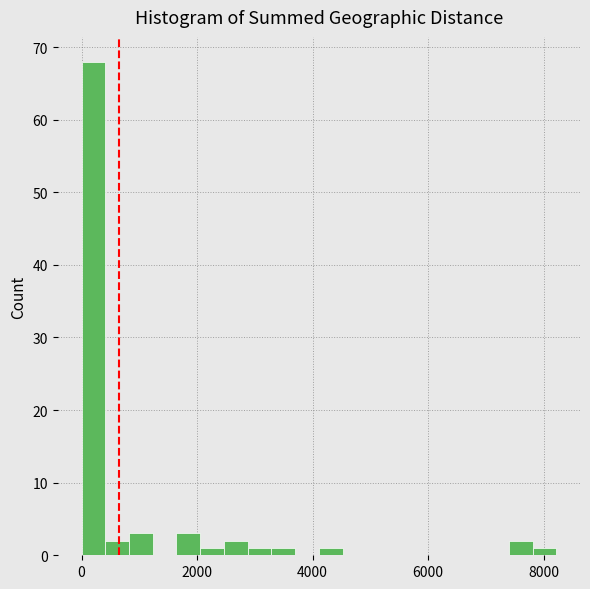

Around what value on the x-axis is the tallest bar? Give the approximate position of its centre, as read against the axis.

200